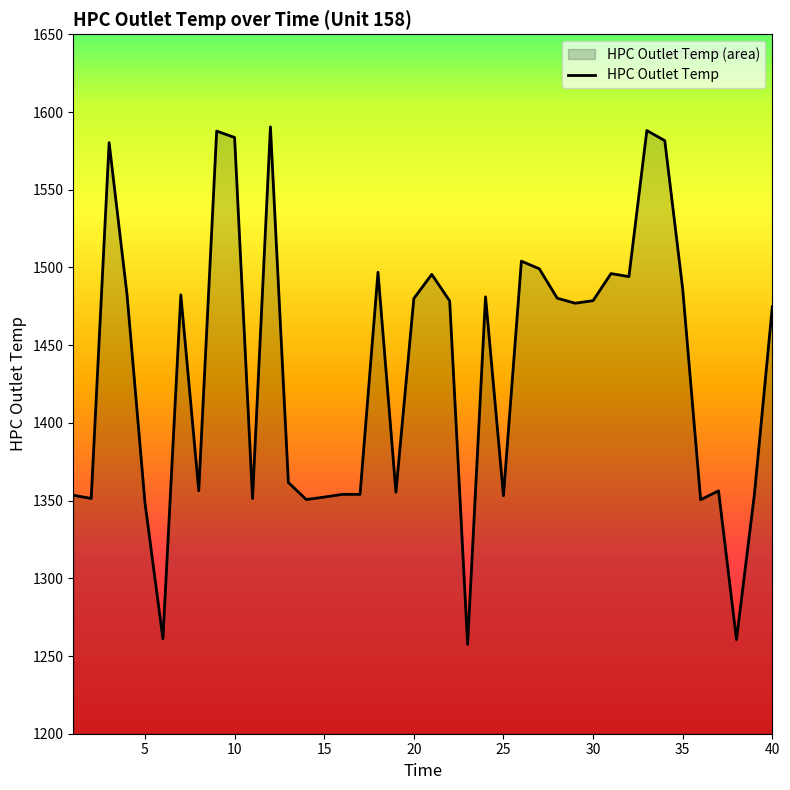

What is the smallest value displayed?

1257.5